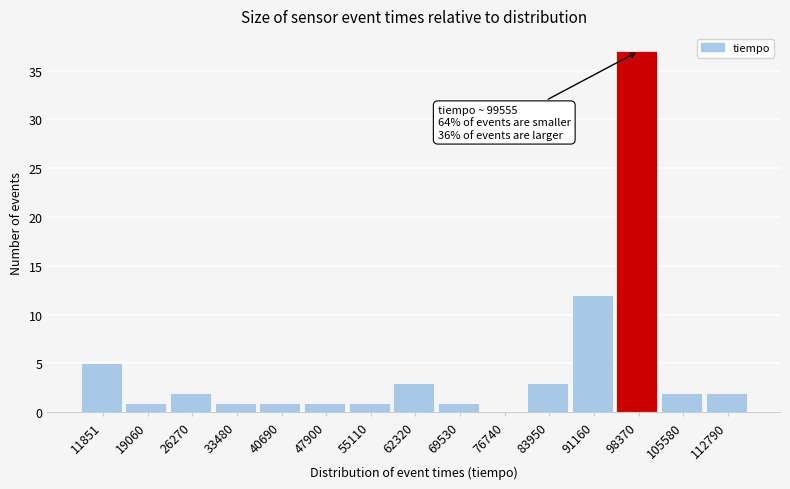

Reading right to left, extract all data points from this chart.

112790=2	105580=2	98370=37	91160=12	83950=3	76740=0	69530=1	62320=3	55110=1	47900=1	40690=1	33480=1	26270=2	19060=1	11851=5